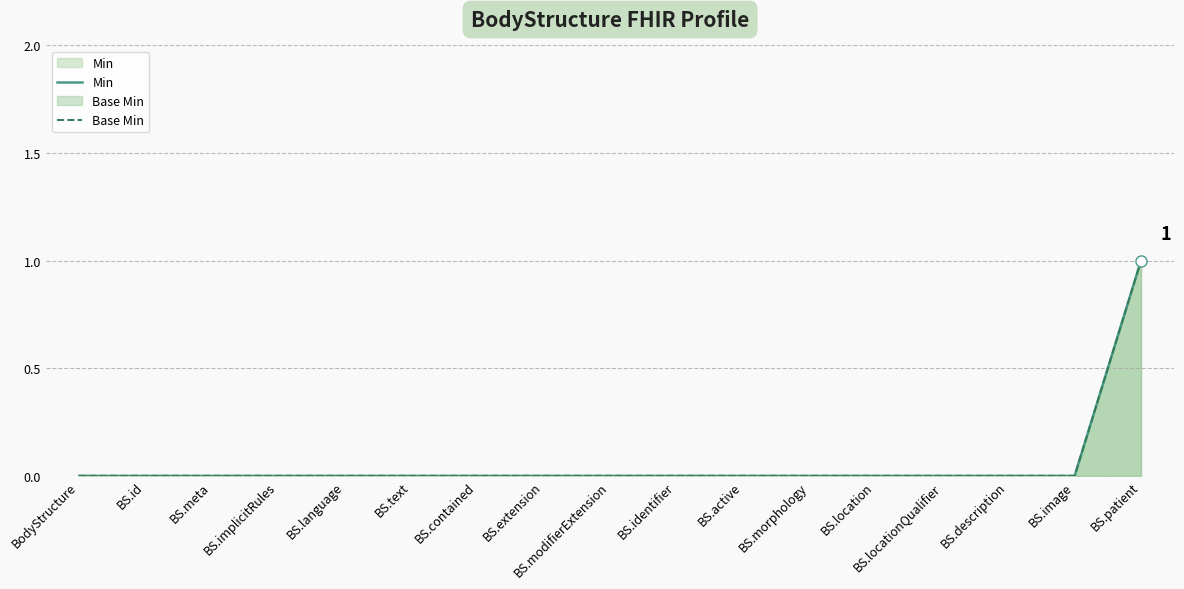

What is the label of the 16th point from the left?

BS.image